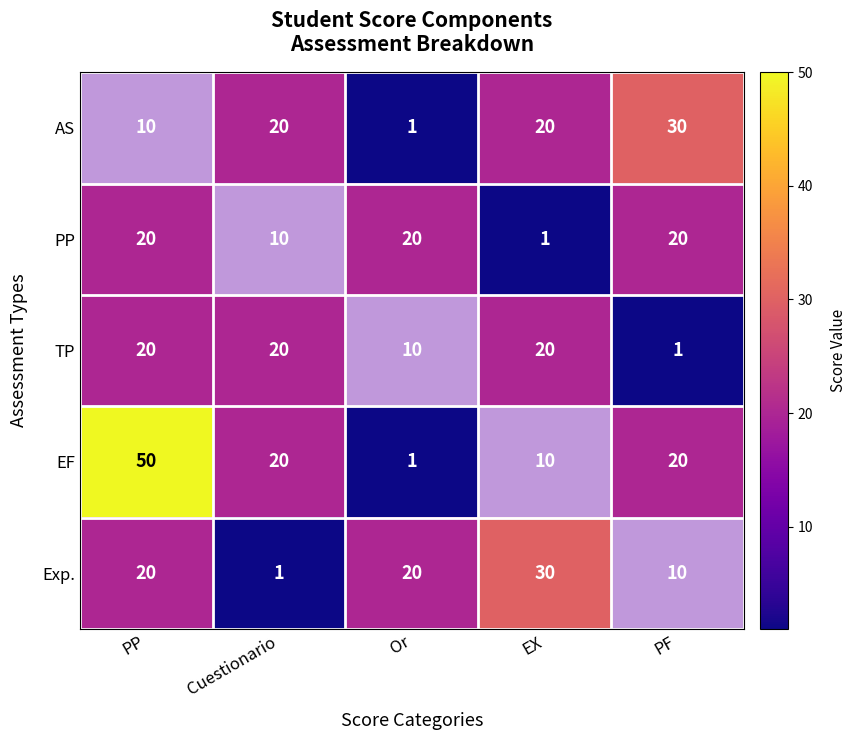

What is the approximate value of TP at Or?

10